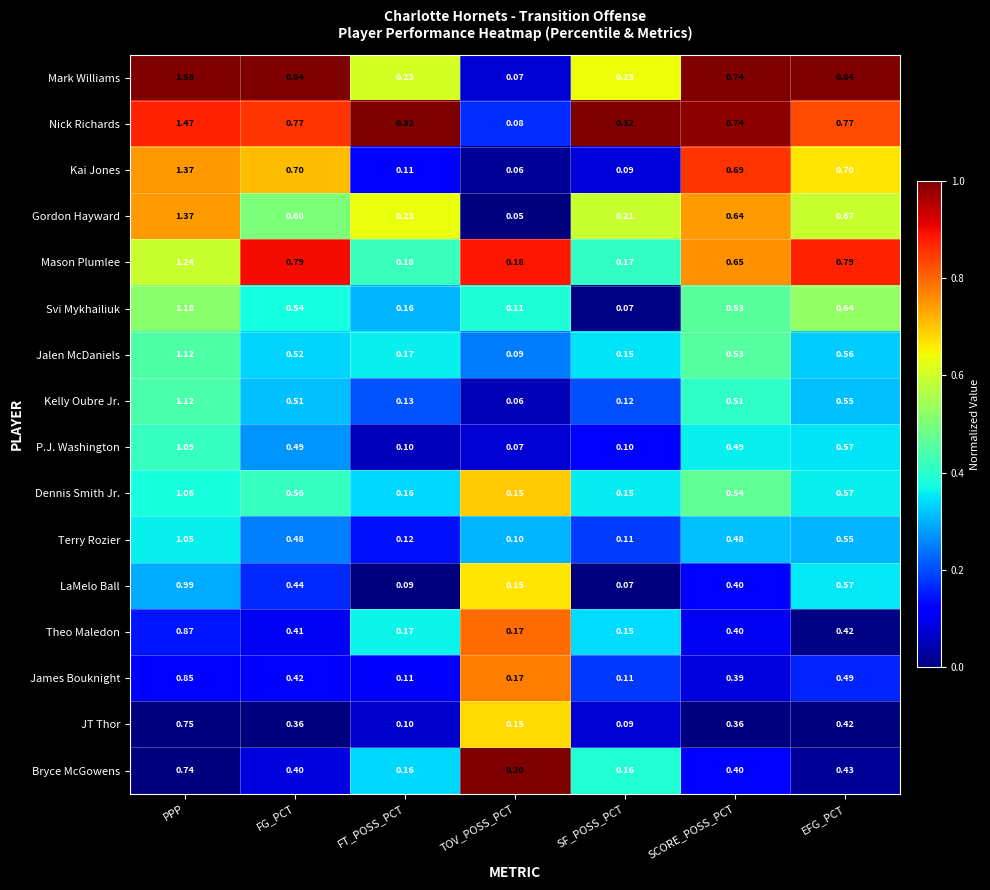

List the labels in order of Svi Mykhailiuk value, largest first.

PPP, EFG_PCT, FG_PCT, SCORE_POSS_PCT, FT_POSS_PCT, TOV_POSS_PCT, SF_POSS_PCT